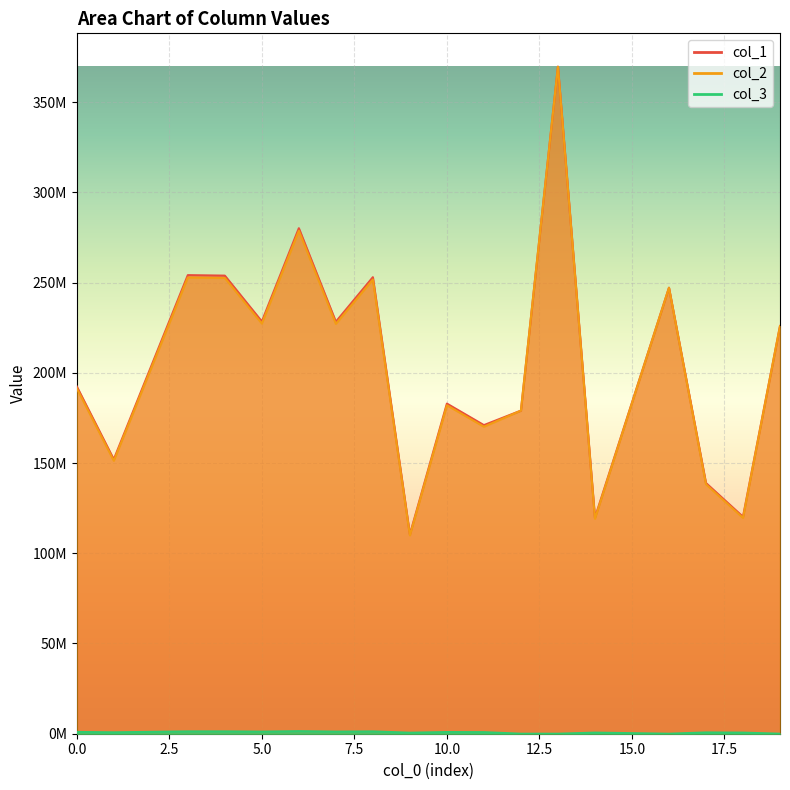

Is it true that col_3 equals 1536120.3 at 0?

False